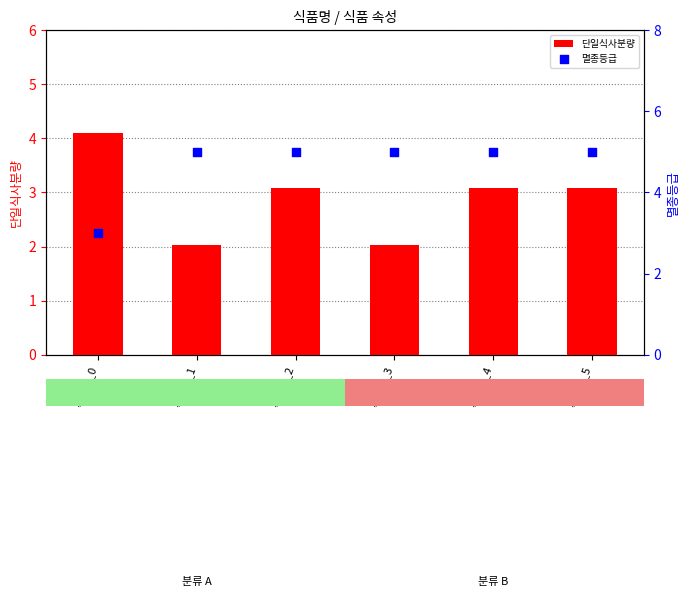

What are all the series names shown in the legend?

단일식사분량, 멸종등급